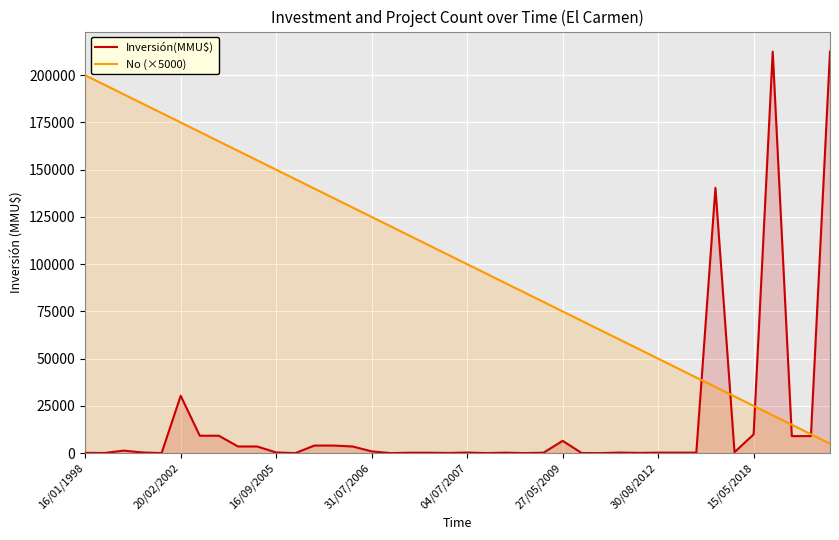

True or false: Inversión(MMU$) and No (×5000) intersect in this chart.

True